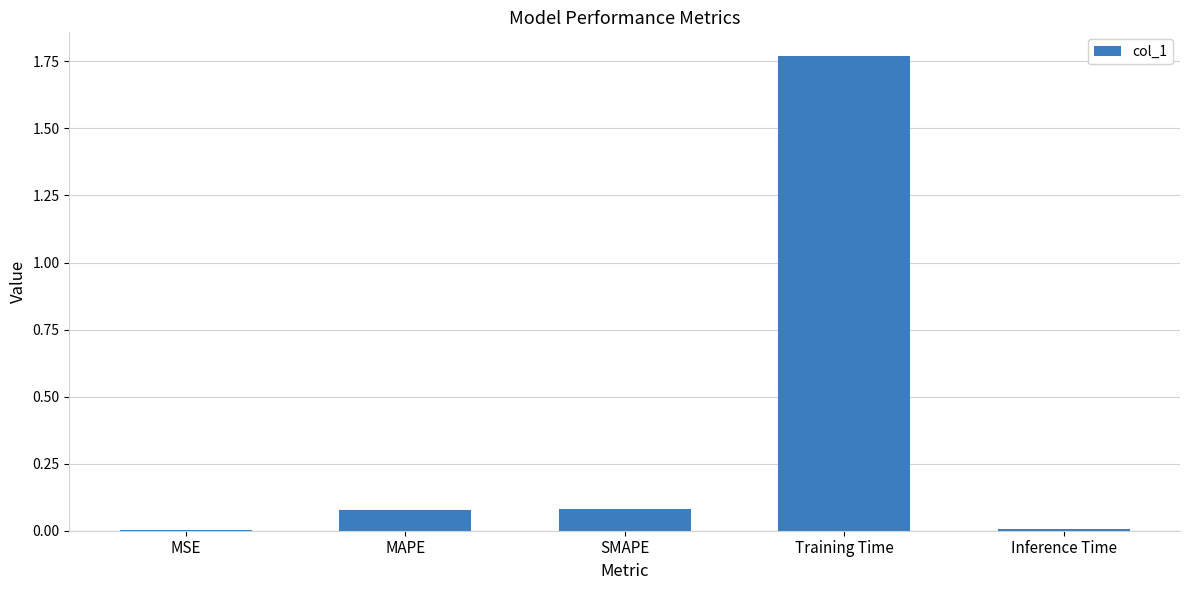

At which category does the chart reach its peak across all series?

Training Time